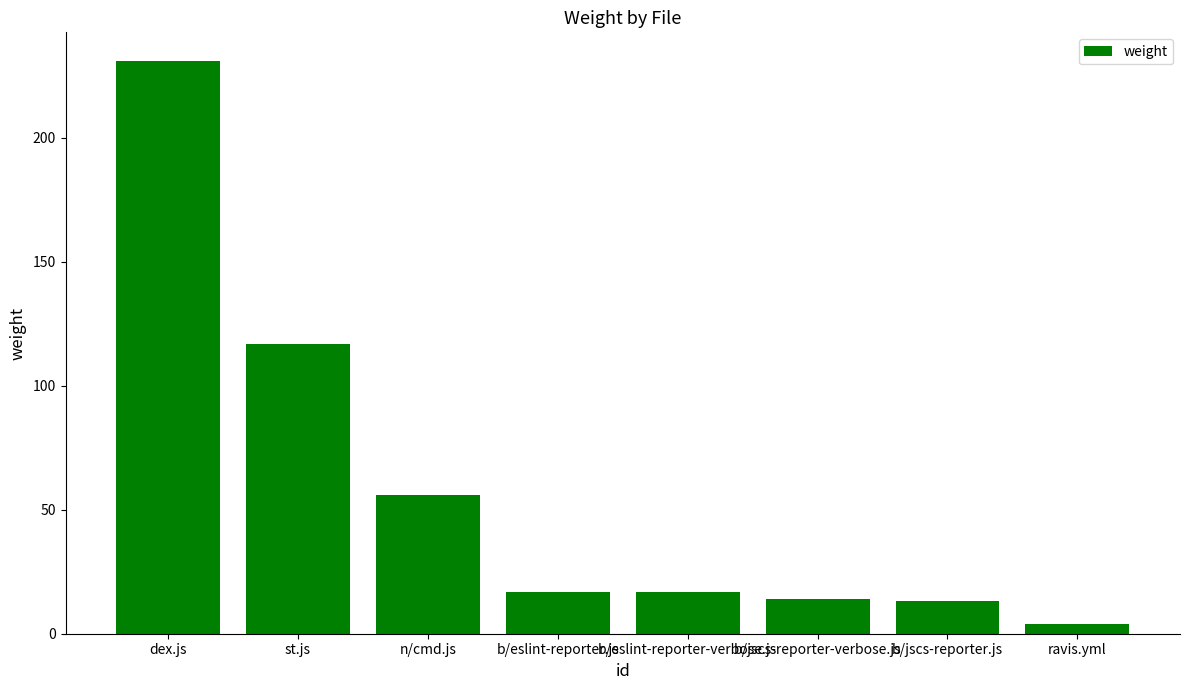

Where does the data first go above 17?

dex.js